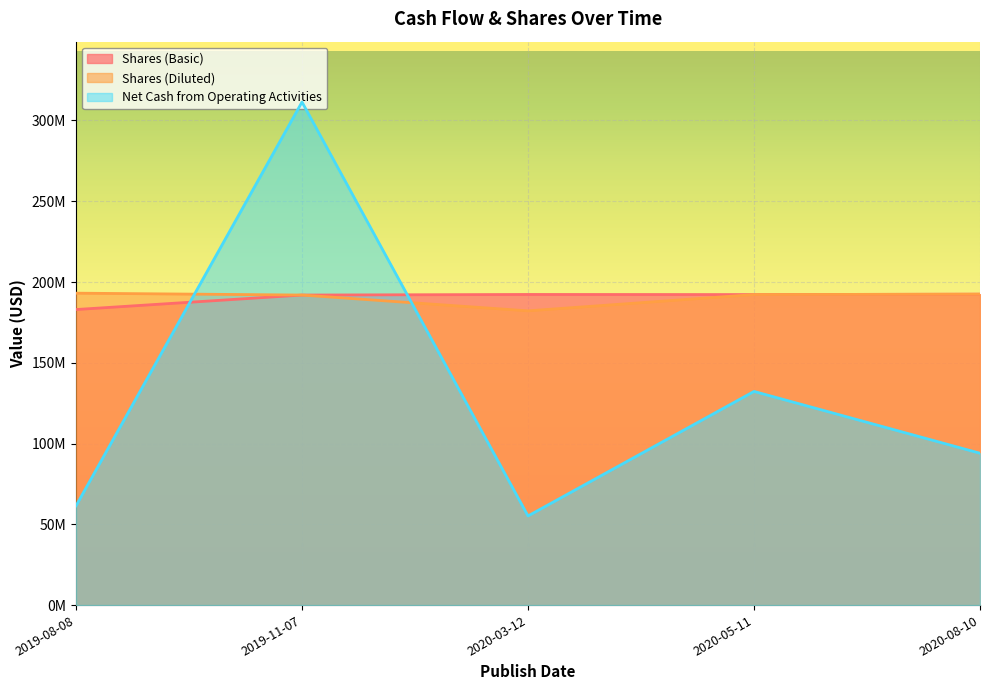

At which label does Net Cash from Operating Activities first exceed 94009000?

2019-11-07